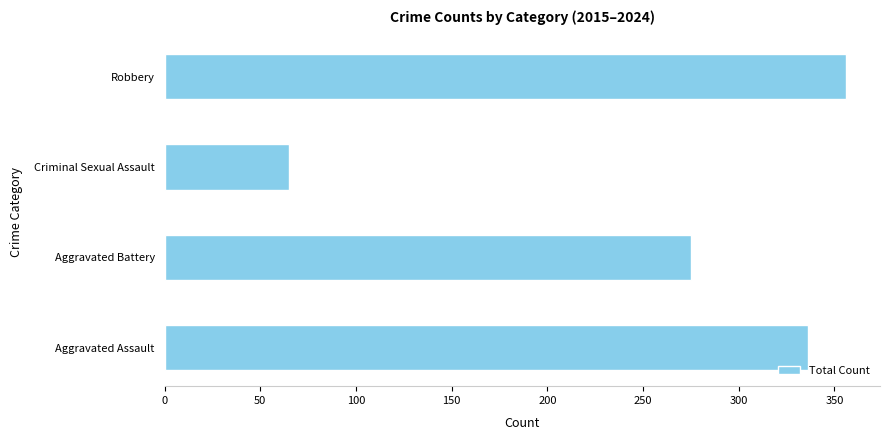

What is the change in value from Criminal Sexual Assault to Robbery?

+291